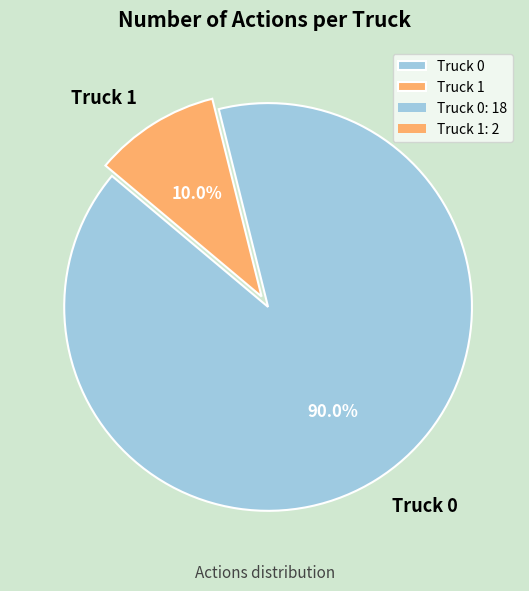

Combined, what portion of the pie is Truck 1 and Truck 0?

100.0%